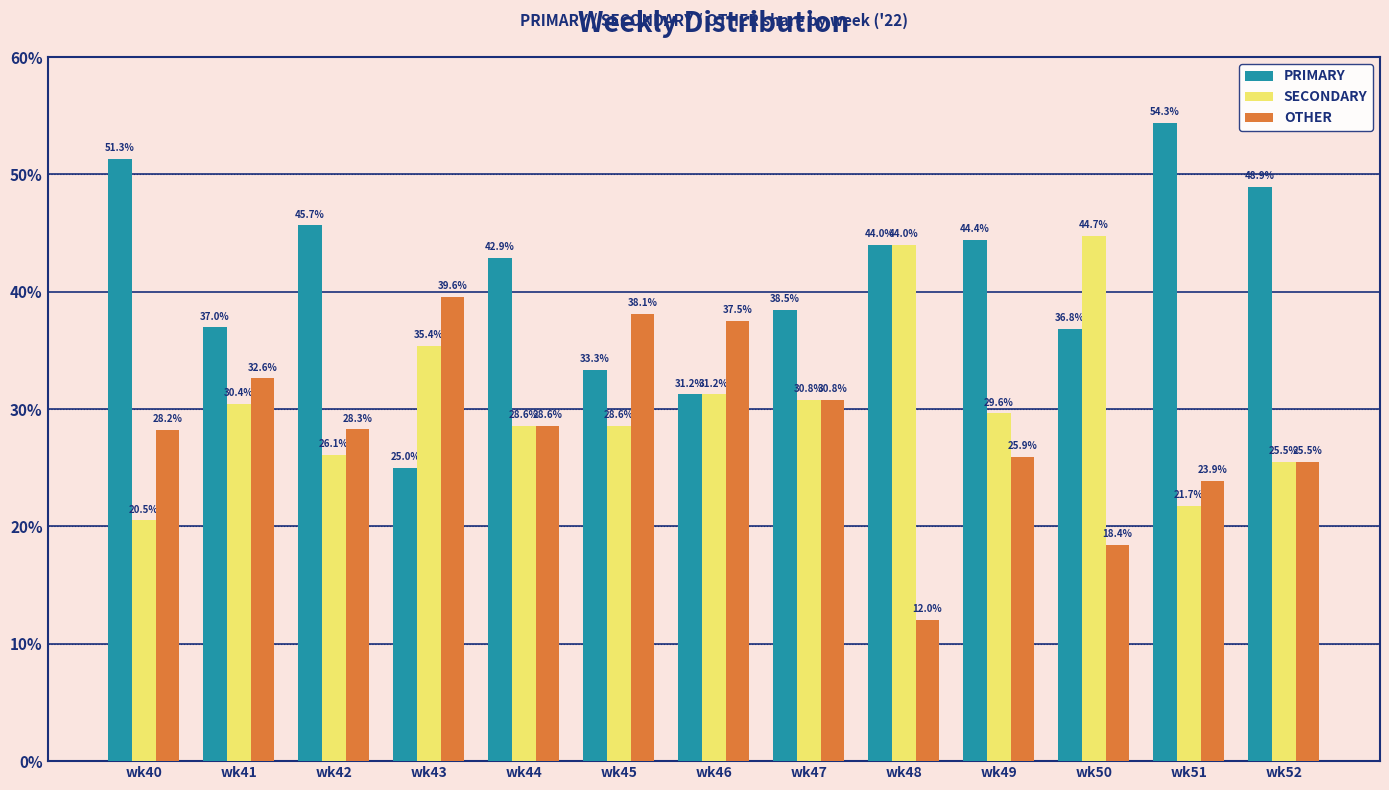

What is the greatest value displayed?

54.3